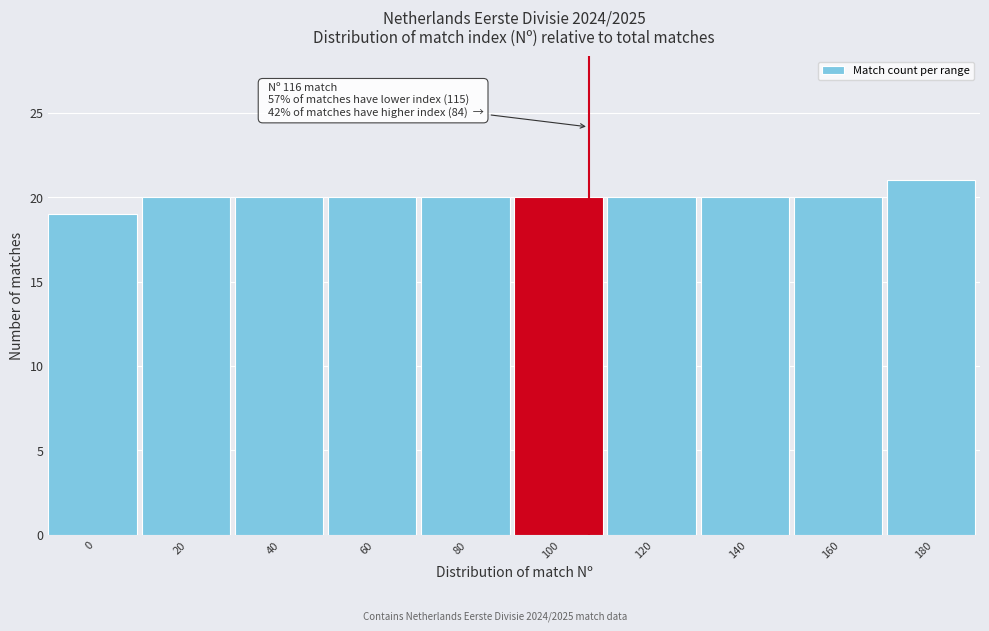

Reading left to right, extract all data points from this chart.

19	20	20	20	20	20	20	20	20	21